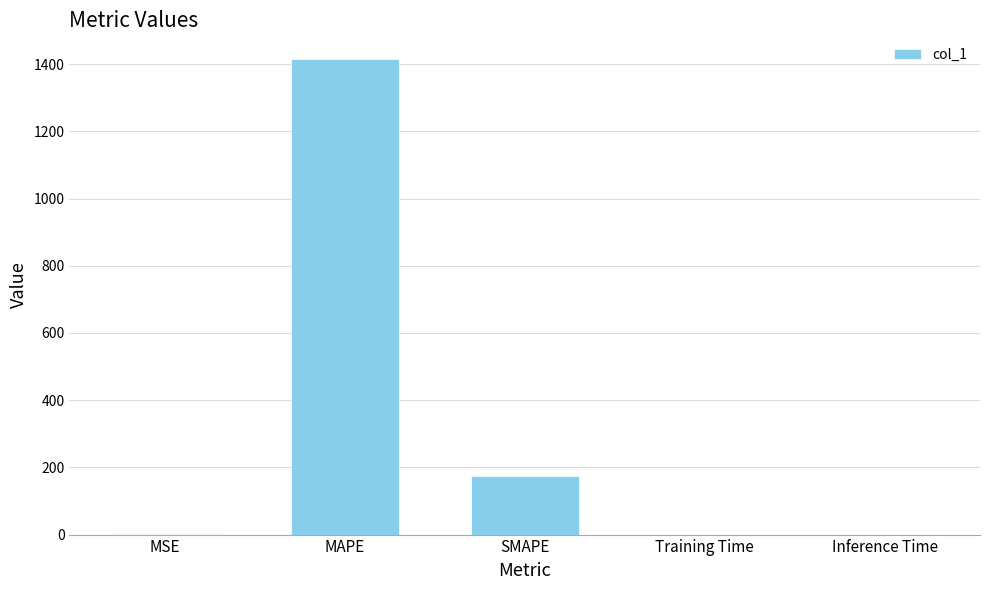

At which category does the chart reach its peak across all series?

MAPE